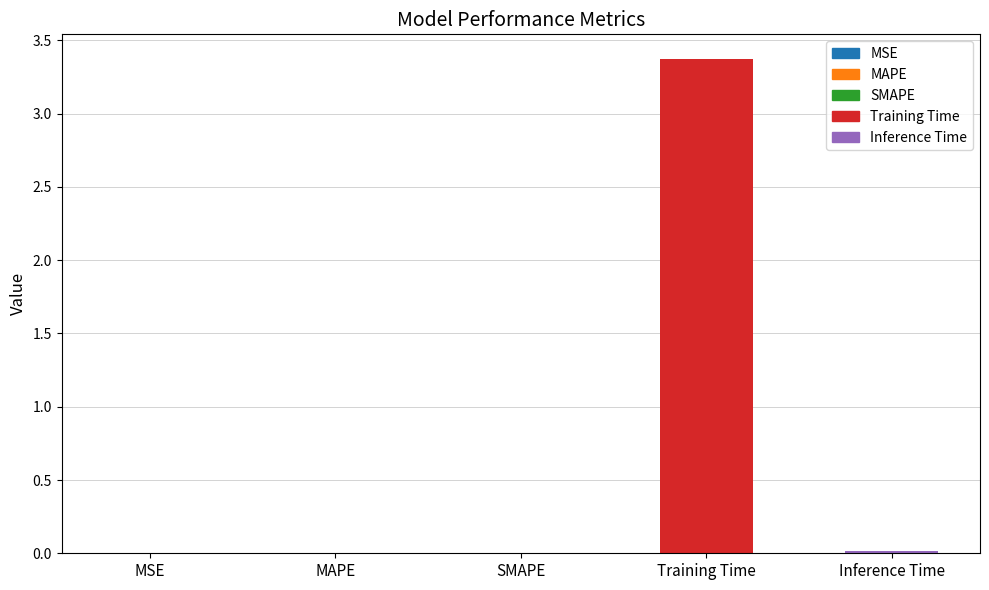

True or false: the data shows 0.0 at MSE.

True